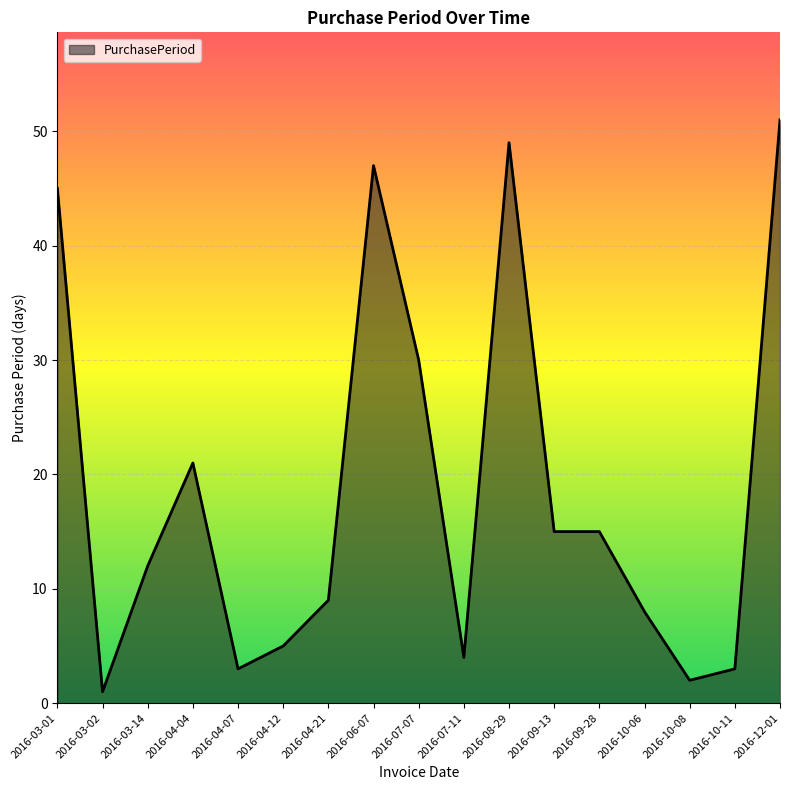

Where does the data first go above 12?

2016-03-01